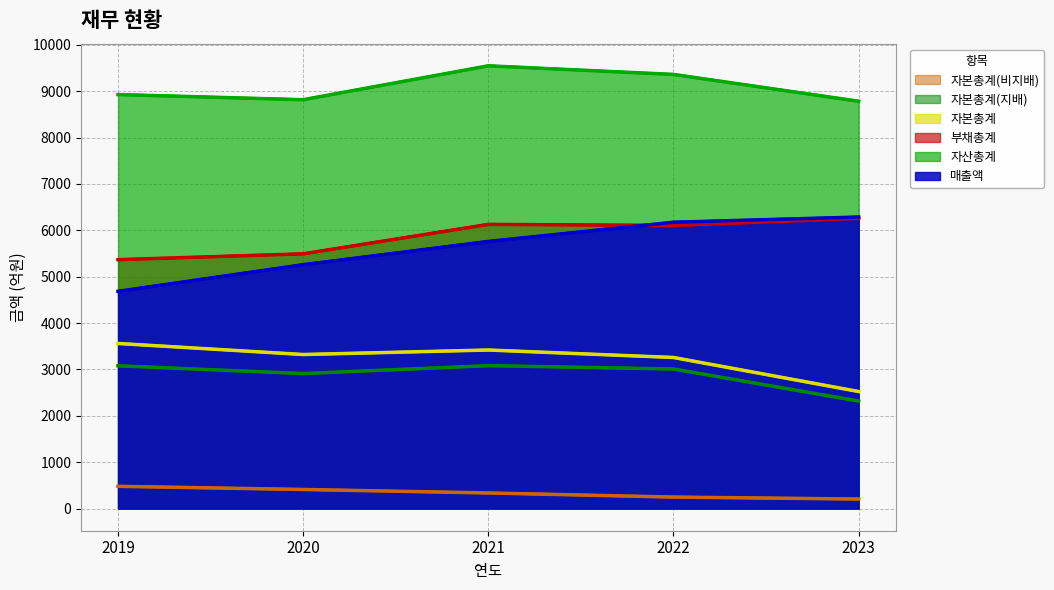

Reading left to right, what are all the values shown in this chart?

매출액: 4684	5259	5760	6174	6286
자산총계: 8927	8816	9547	9361	8783
부채총계: 5367	5493	6128	6104	6259
자본총계: 3560	3322	3419	3258	2524
자본총계(지배): 3079	2911	3082	3010	2318
자본총계(비지배): 480	412	337	248	206